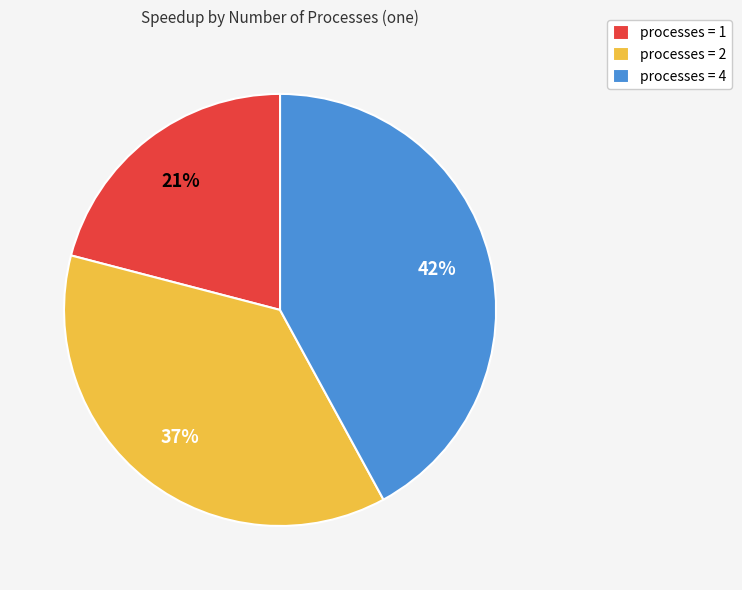

The processes = 4 slice represents 42% of the pie. True or false?

True